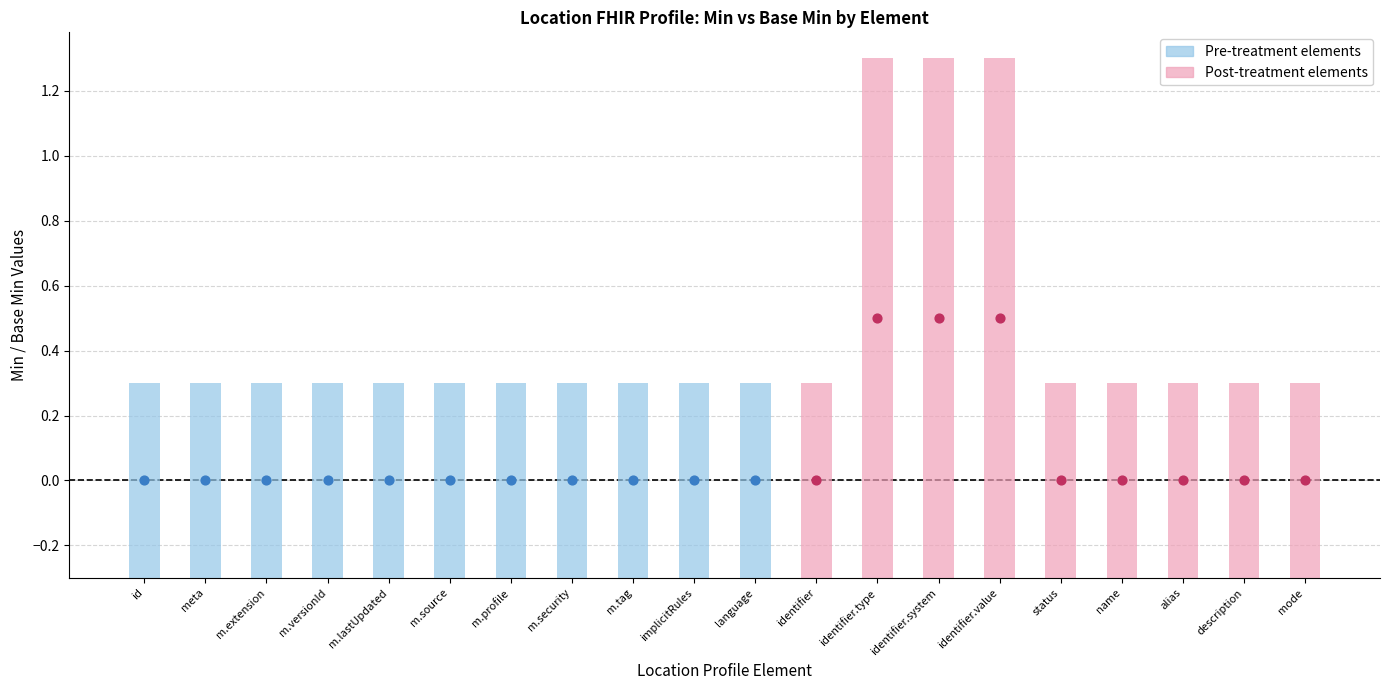

Is the value of Base_Min at Min greater than the value of Min at 5?

No